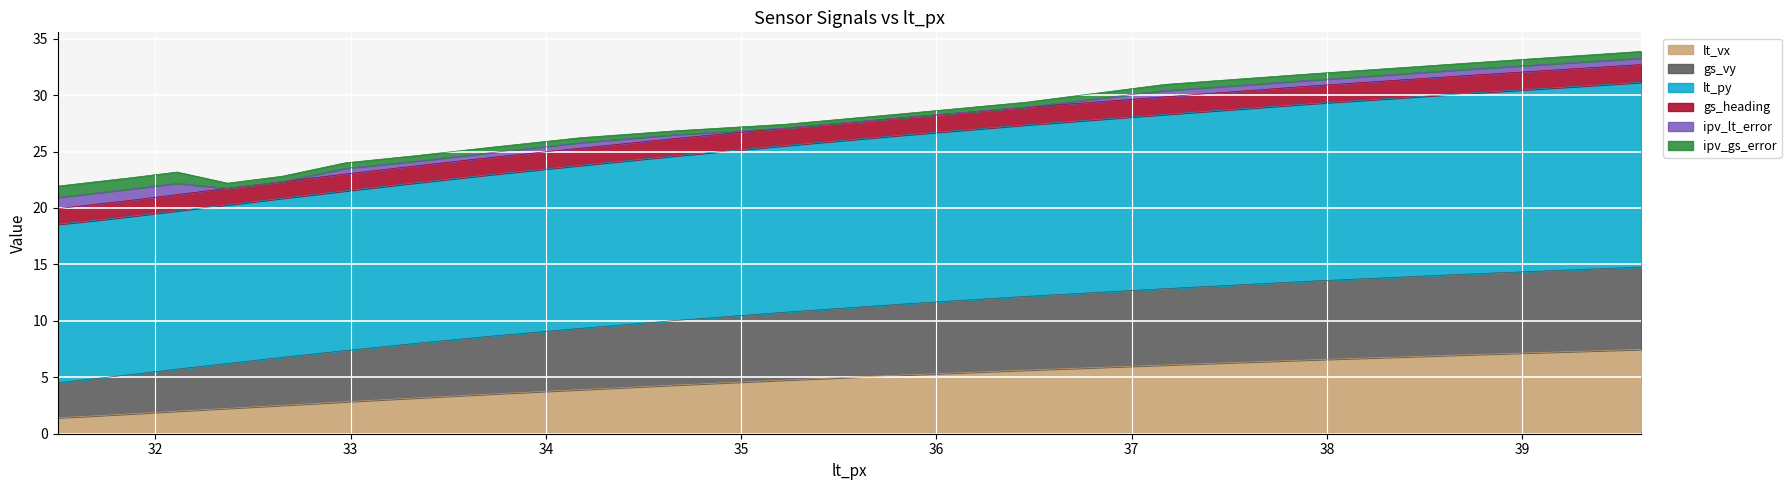

The lt_vx series shows 6.5 at 37.92. True or false?

True